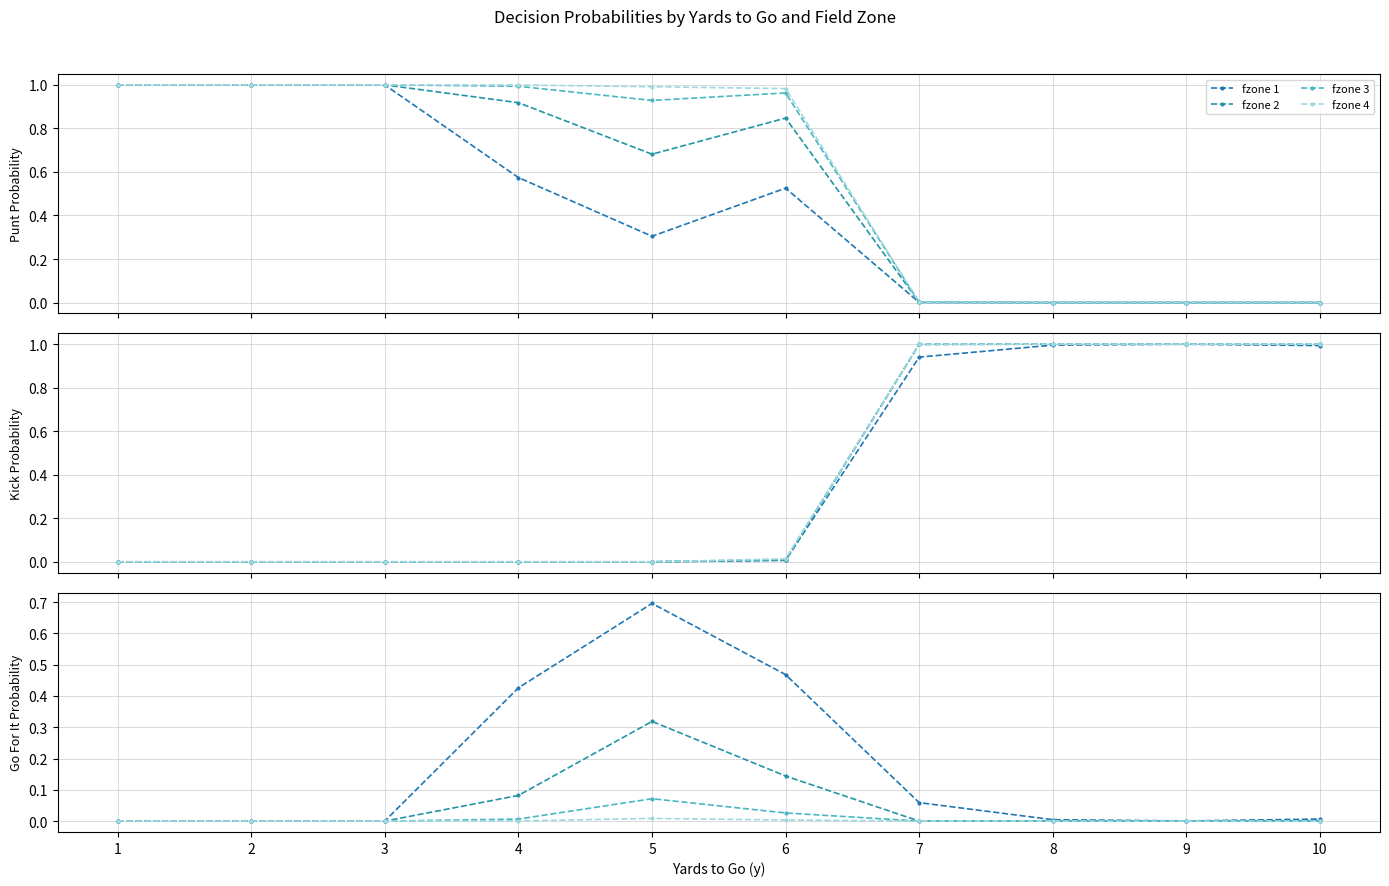

Which series changed the most between 8 and 10?

fzone 1